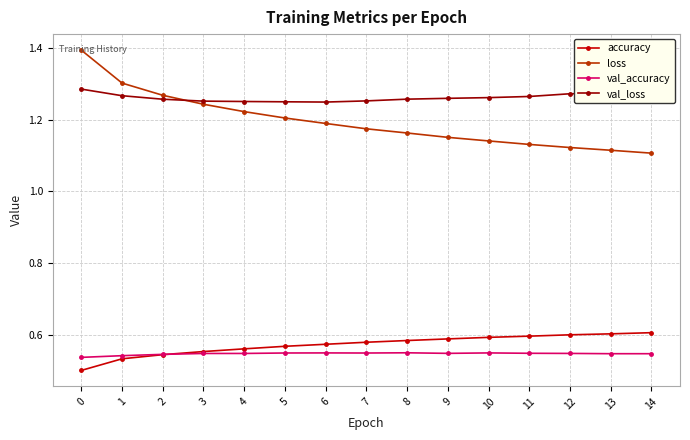

Which series has the widest spread of values?

loss